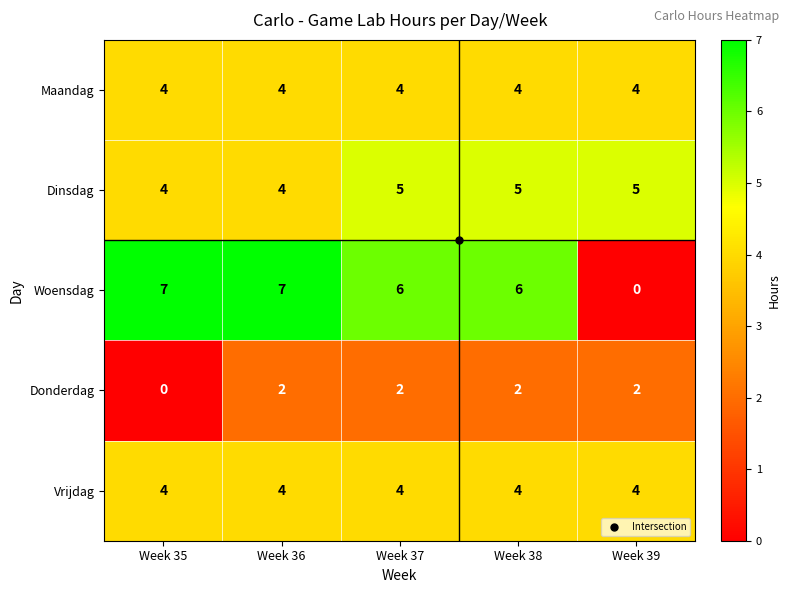

What is the total value across all series at Week 39?

15